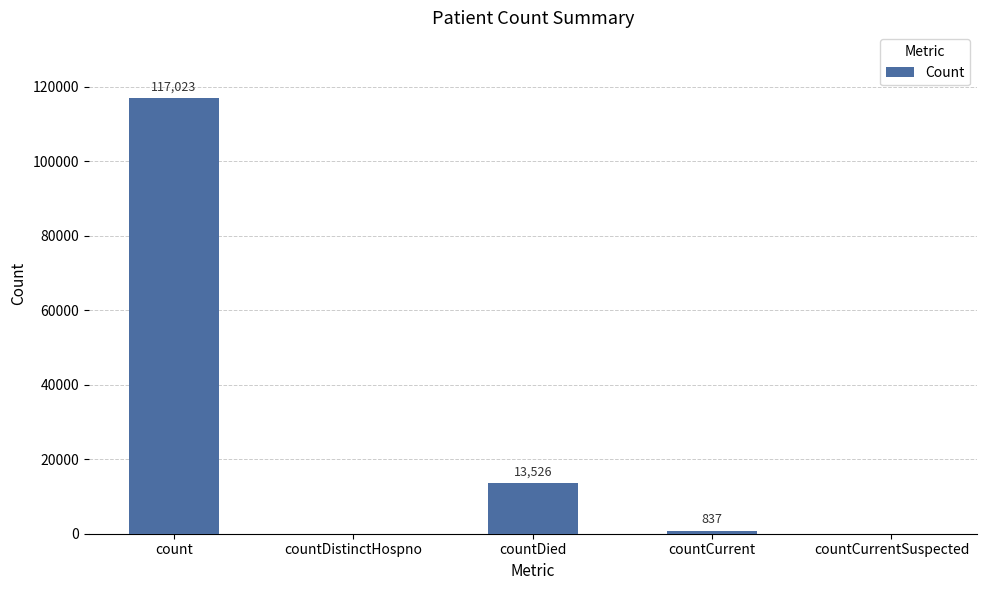

What is the greatest value displayed?

117023